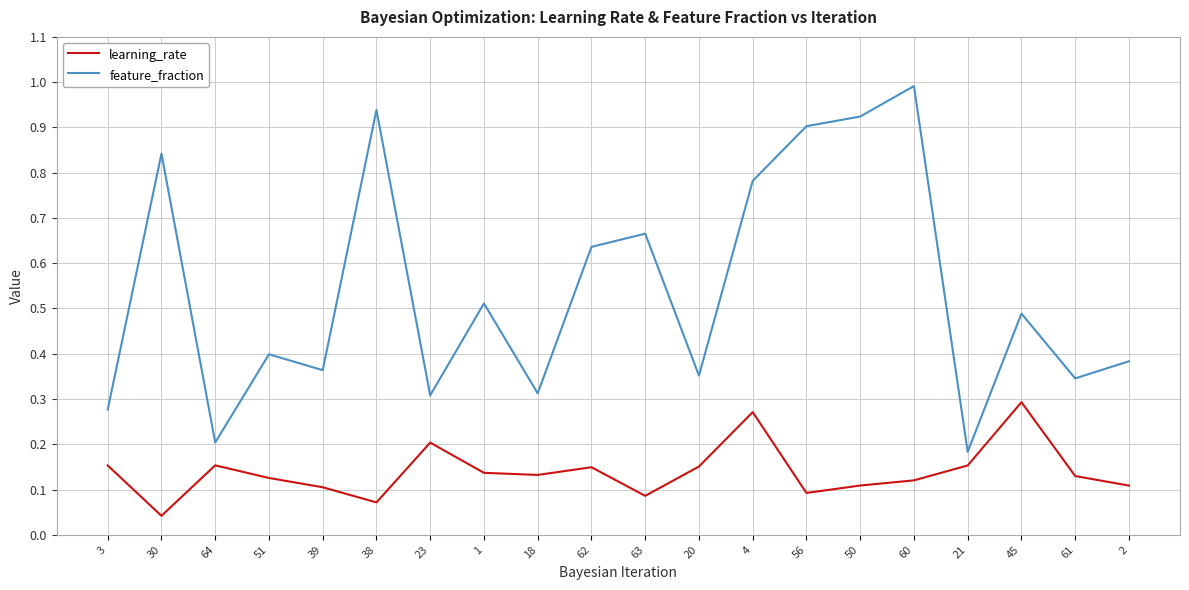

What is the total value across all series at 38?

1.0